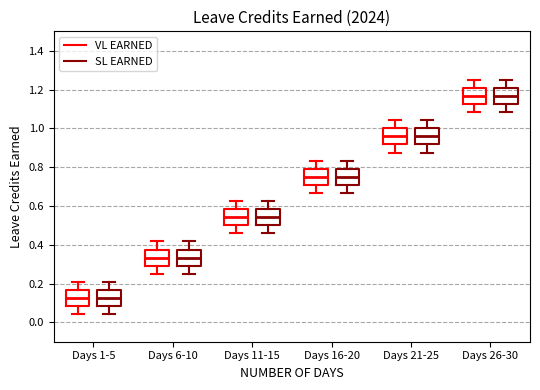

Where does the median line of the box for Days 26-30 (VL EARNED) sit on the y-axis? The values are not printed on the chart, so give them approximately, as read against the axis.

1.16